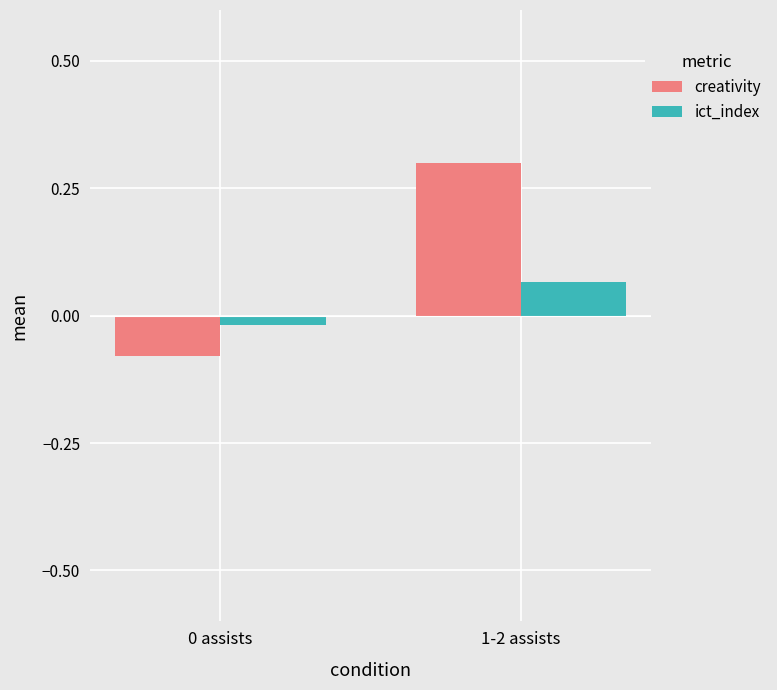

Which category has the highest value across all series?

1-2 assists